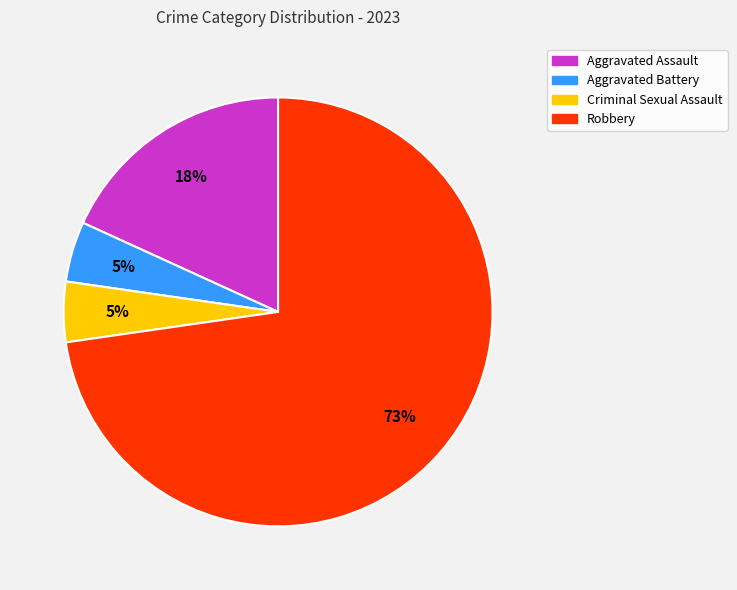

Approximately how many times larger is the value at Aggravated Battery compared to Criminal Sexual Assault?

1.0